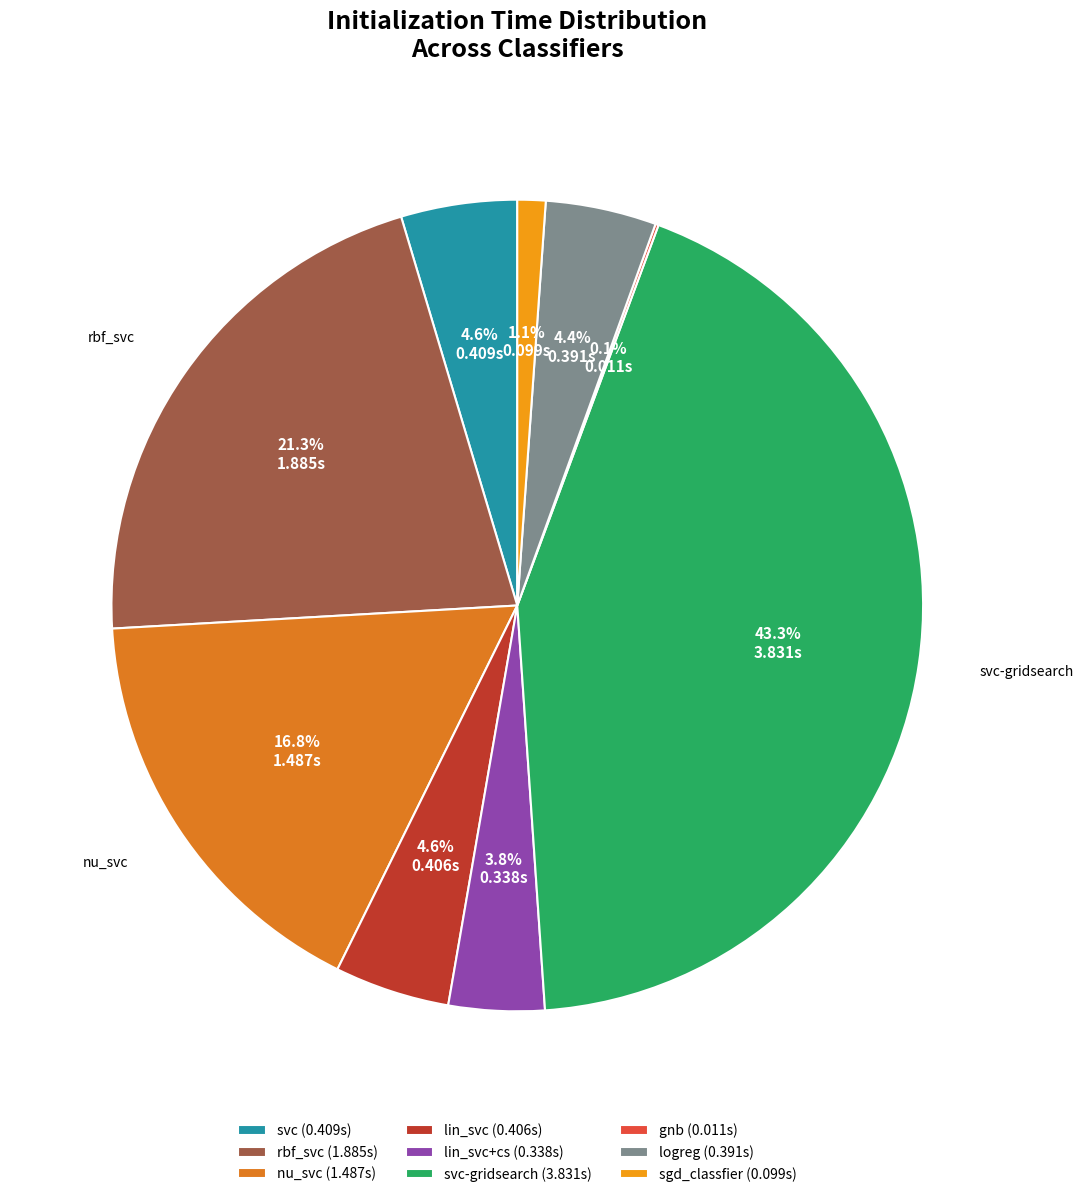

Is rbf_svc (1.885s) the majority of the pie?

No